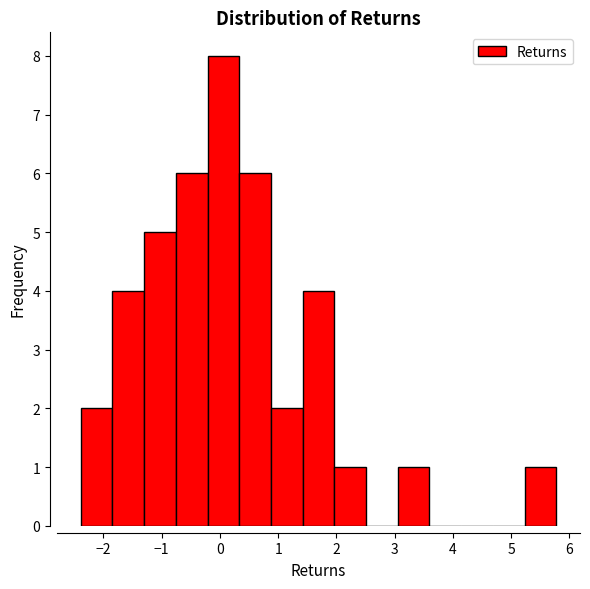

Over which range of the x-axis is the bar tallest?

-0.2 to 0.3